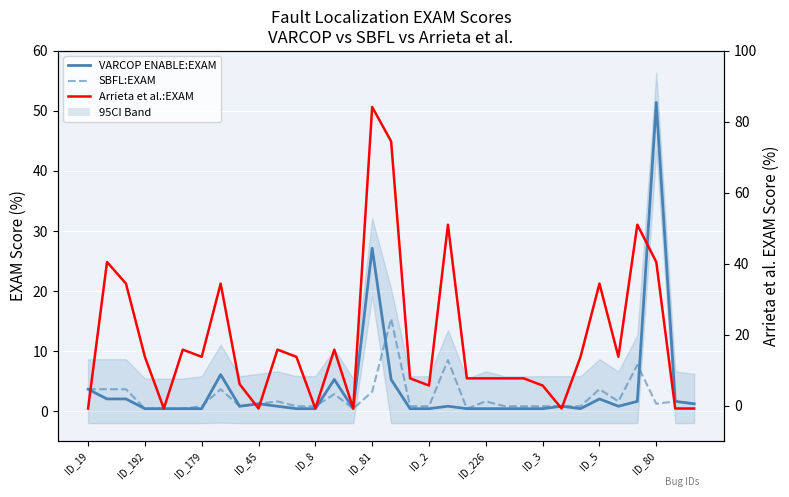

How many data points does each series have?

33